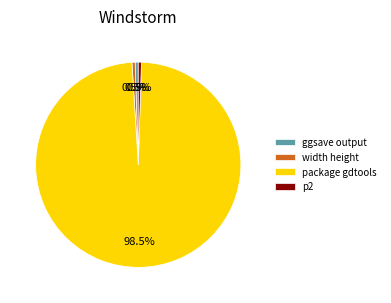

Does width height account for over 50% of the chart?

No